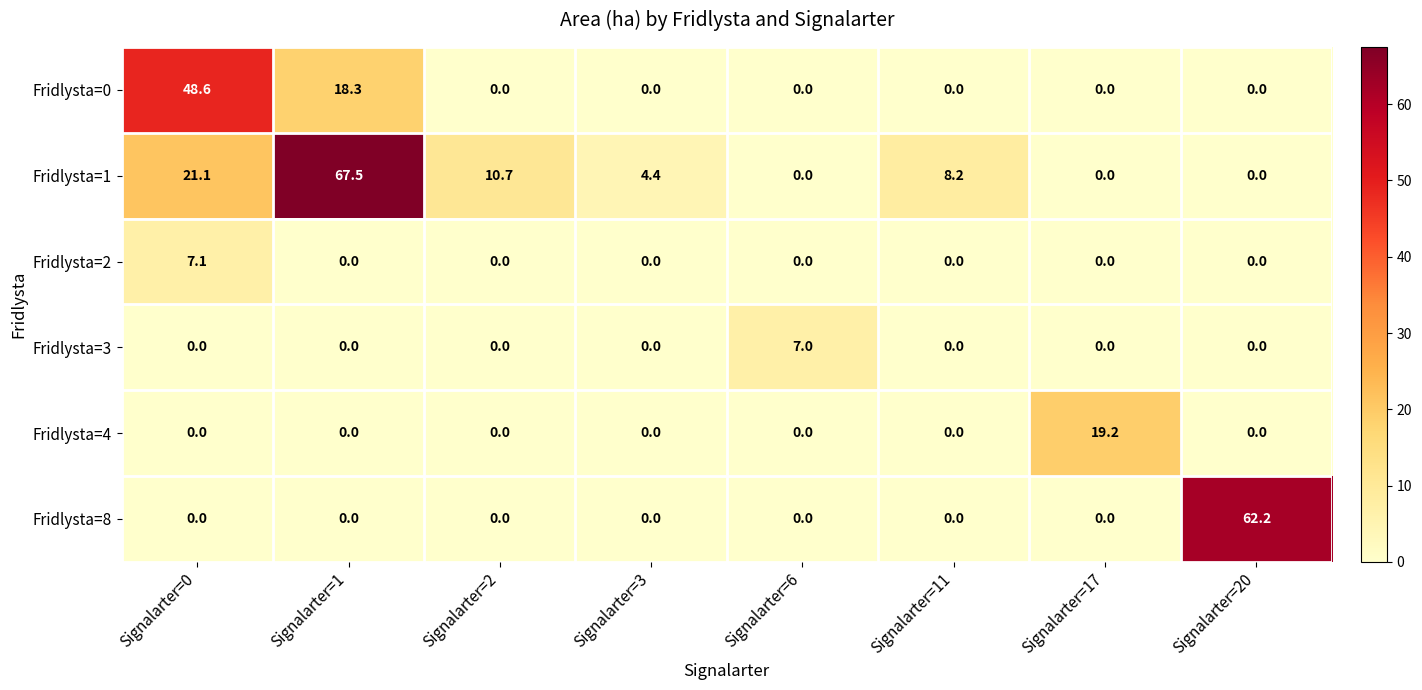

Which series changed the most between Signalarter=3 and Signalarter=11?

Fridlysta=1